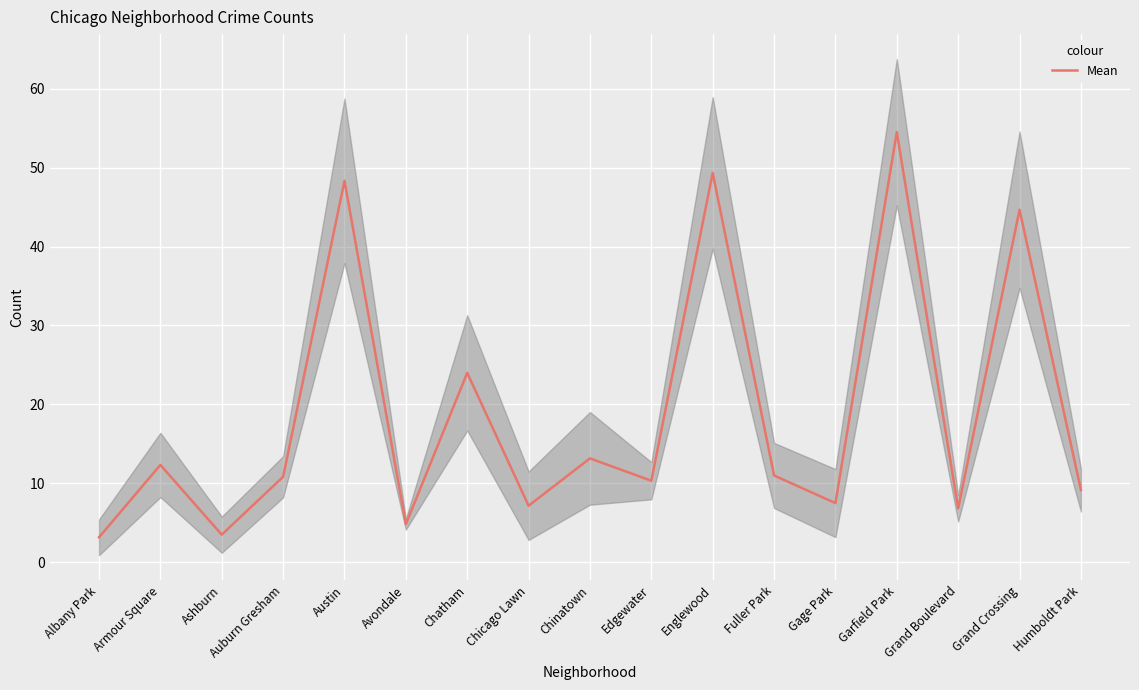

Which has a higher value, Edgewater or Albany Park?

Edgewater